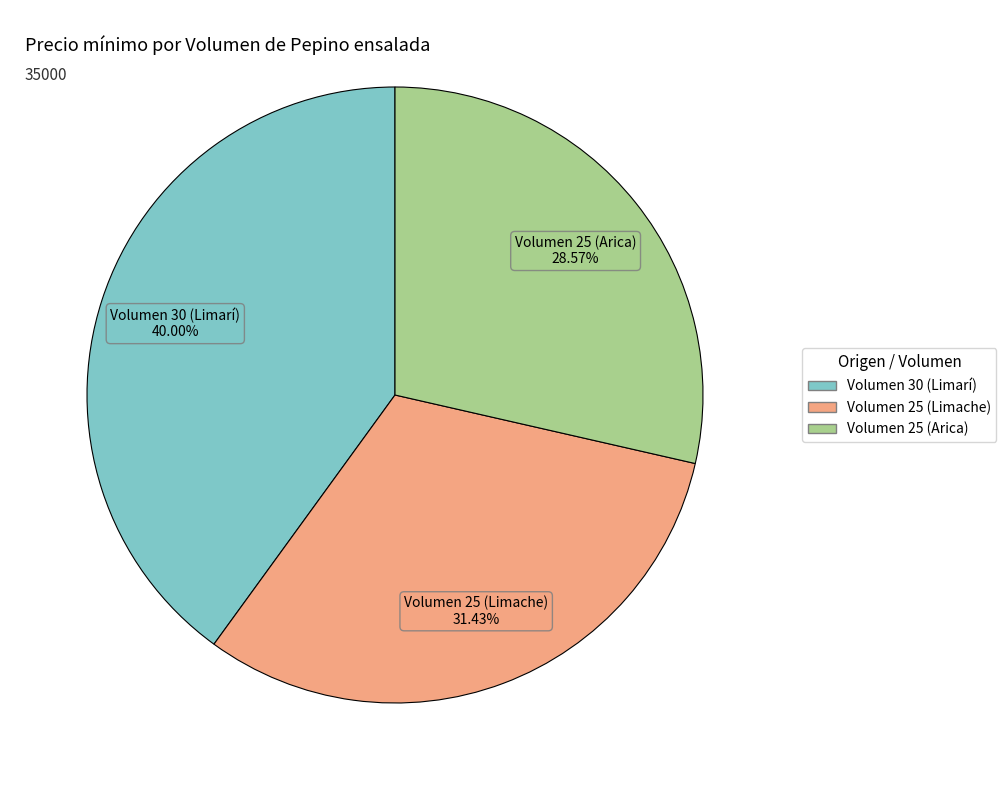

To the nearest percent, what is the average slice percentage?

33%